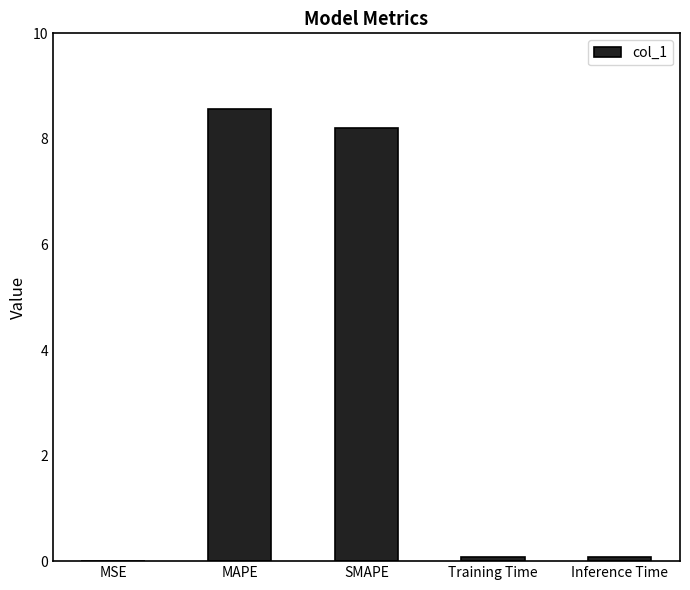

How many distinct data groups are displayed?

1